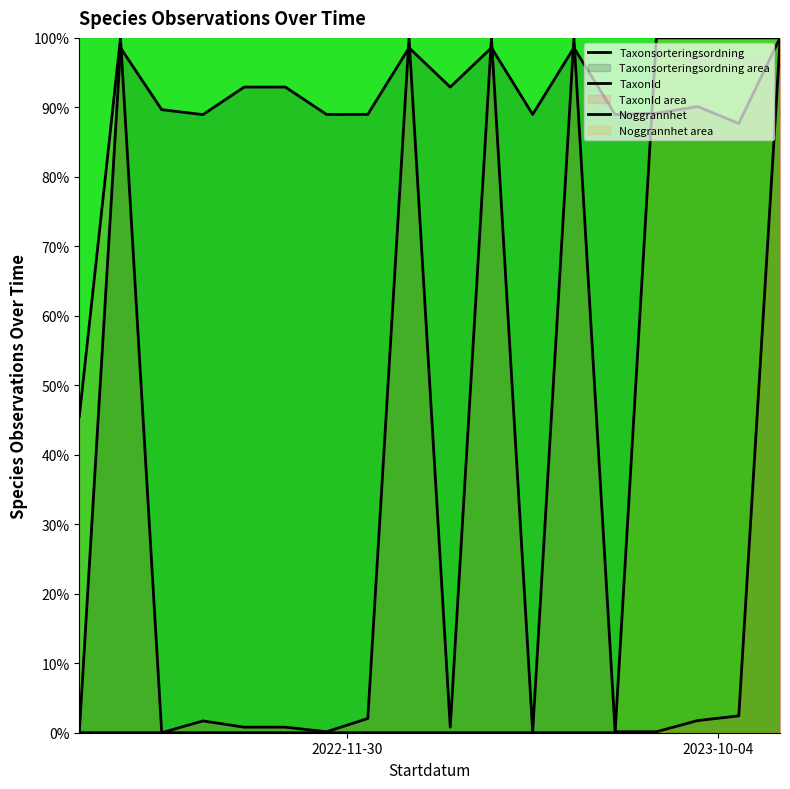

Count the number of data series in this chart.

3